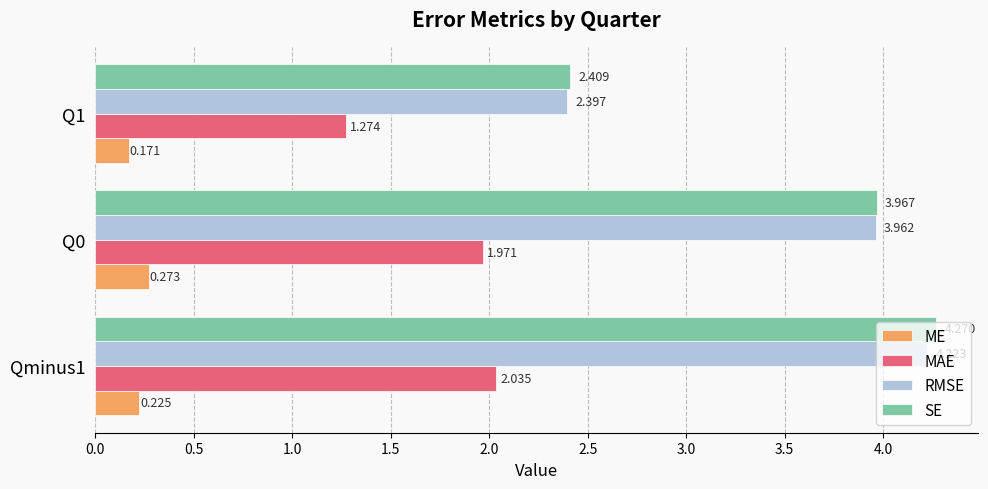

Which series changed the most between Qminus1 and Q1?

SE